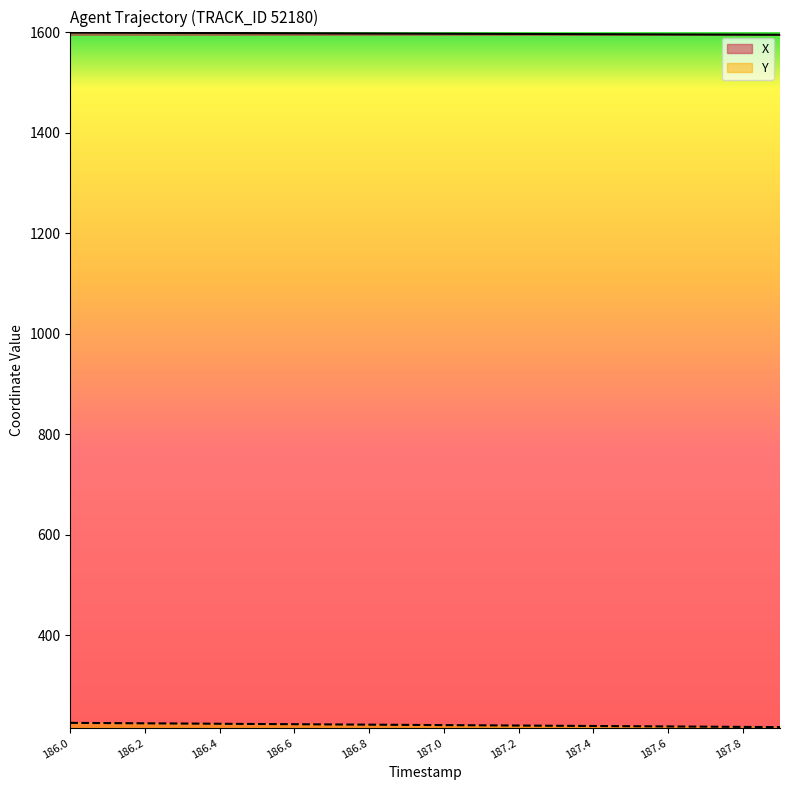

Which category has the highest value across all series?

186.0